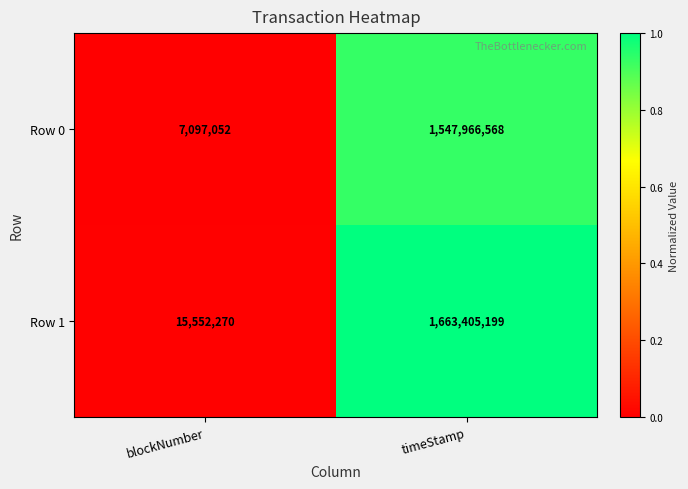

Reading left to right, what are all the values shown in this chart?

Row 0: 7097052	1547966568
Row 1: 15552270	1663405199